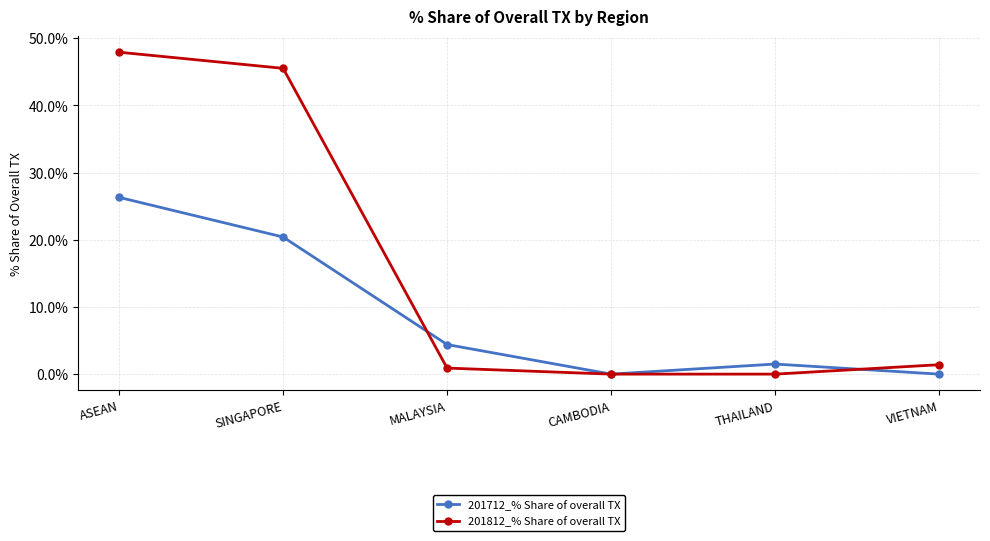

True or false: 201712_% Share of overall TX and 201812_% Share of overall TX cross at least once.

True